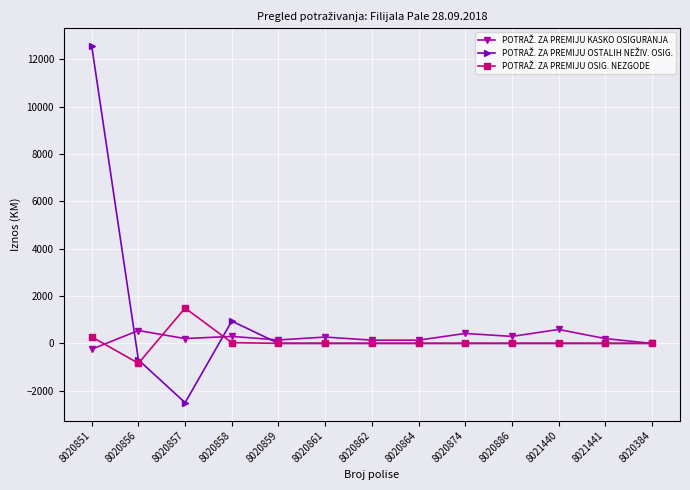

What is the difference between the highest and lowest values at 8020384?

3.0